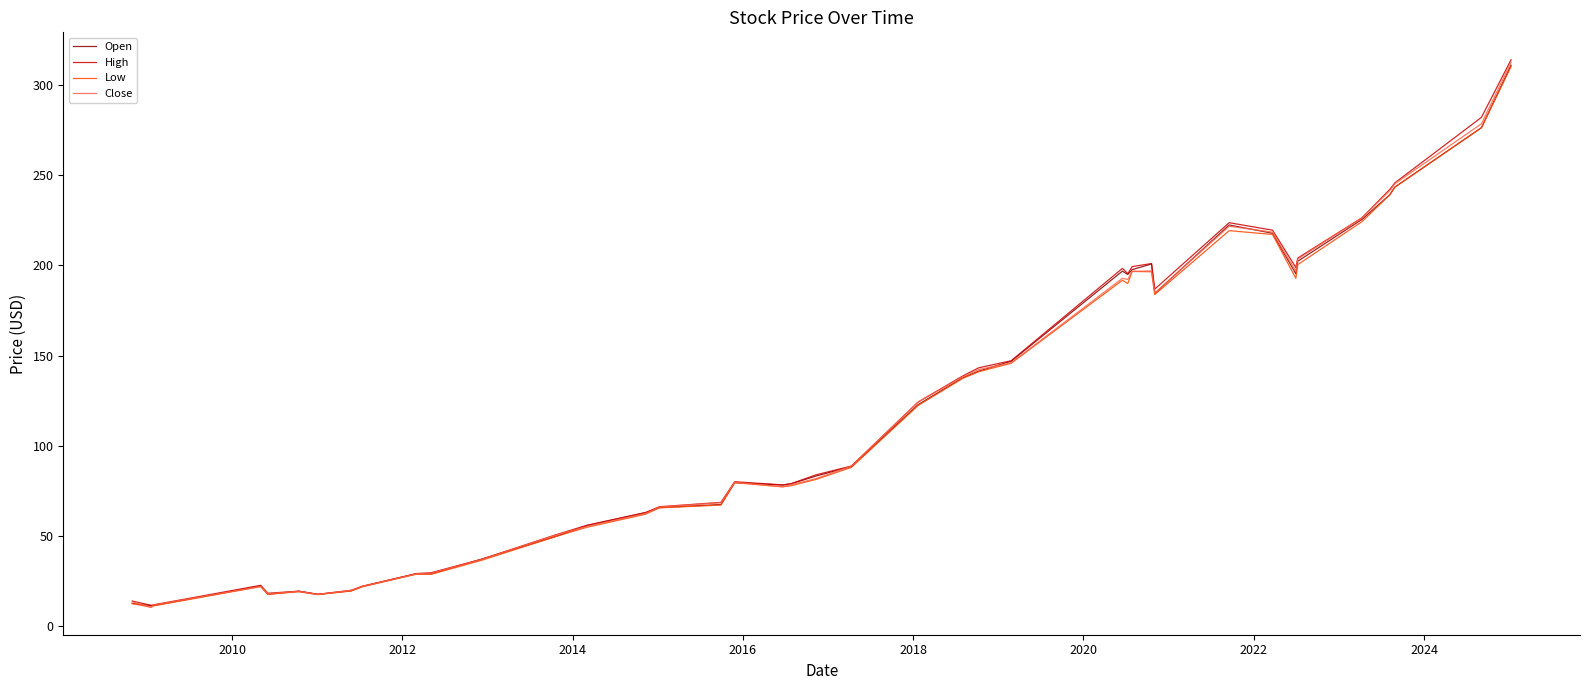

What is the average value of the Open series?

115.5